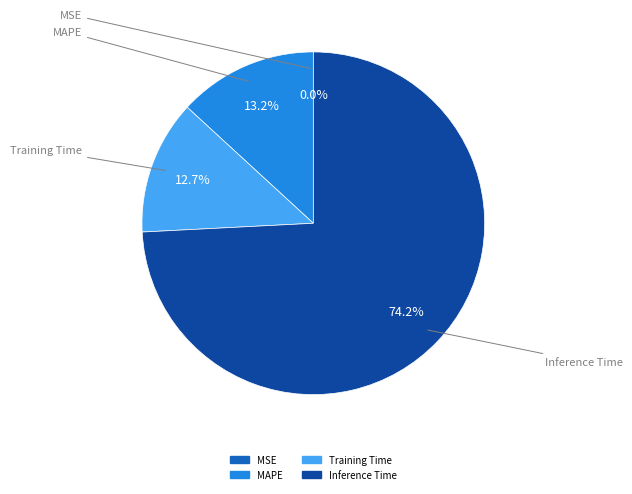

Is there any slice that represents more than half of the pie?

Yes